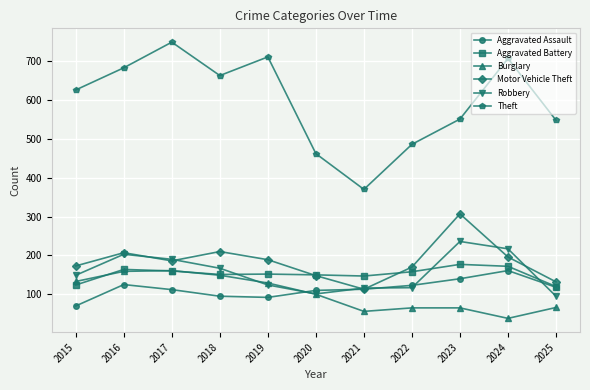

True or false: Motor Vehicle Theft and Burglary intersect in this chart.

False